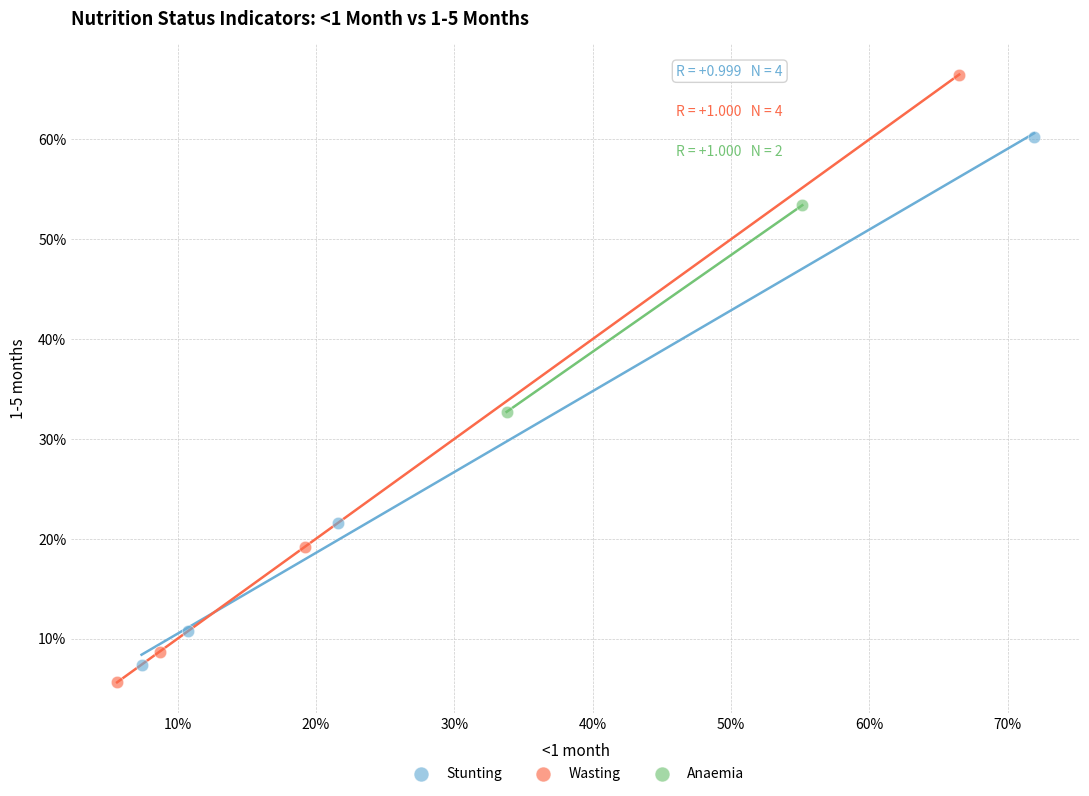

What are all the series names shown in the legend?

Stunting, Wasting, Anaemia